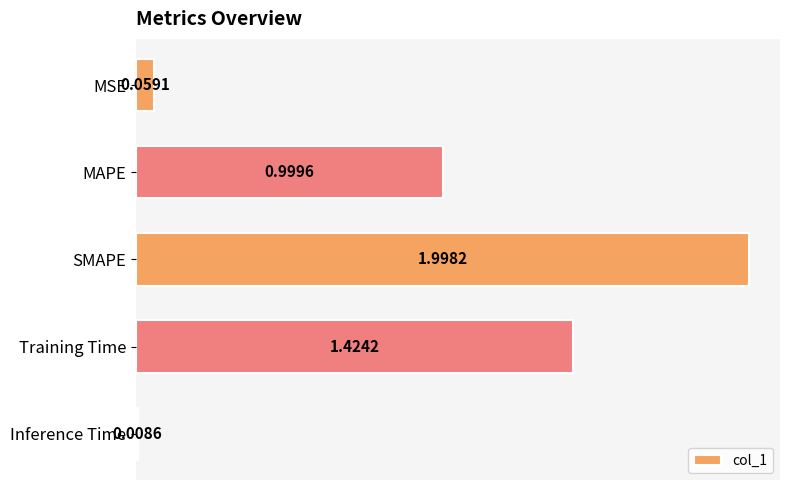

Where is the data nearest to the value 1?

MAPE